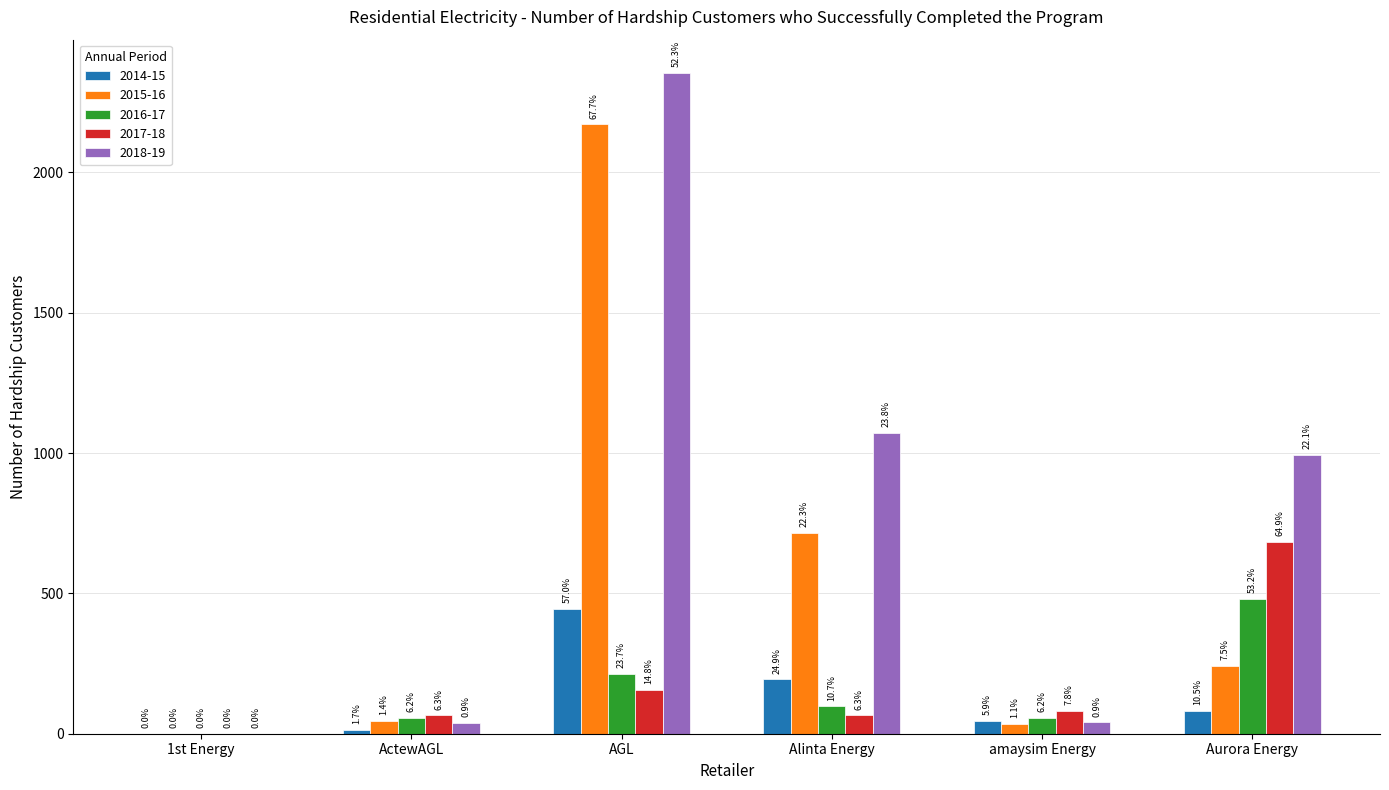

Are the bars grouped side by side (vs. stacked)?

Yes